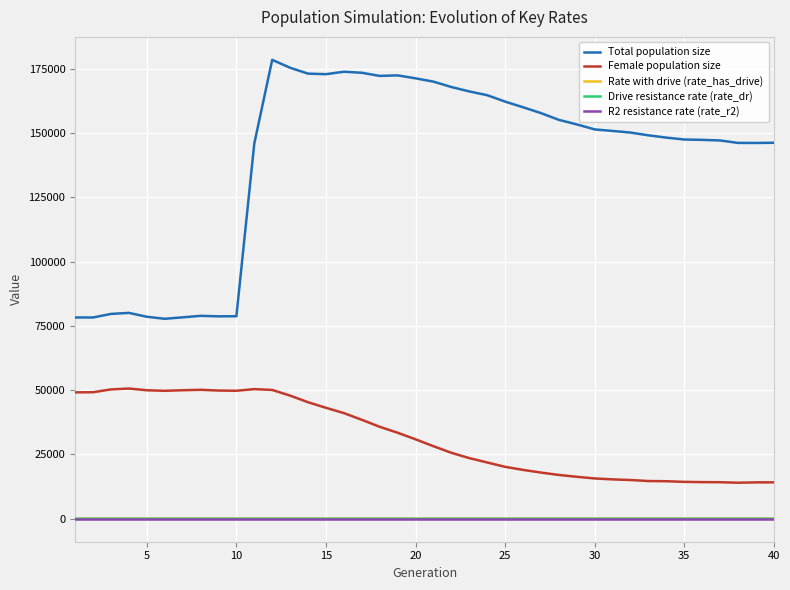

True or false: Rate with drive (rate_has_drive) and Female population size intersect in this chart.

False